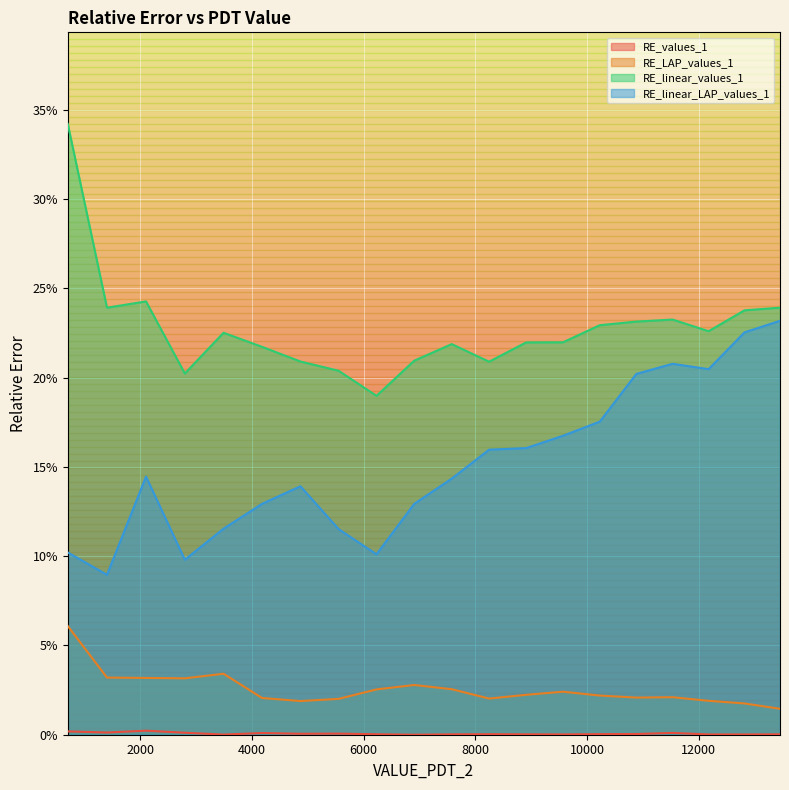

What position from the right is 2000?

19